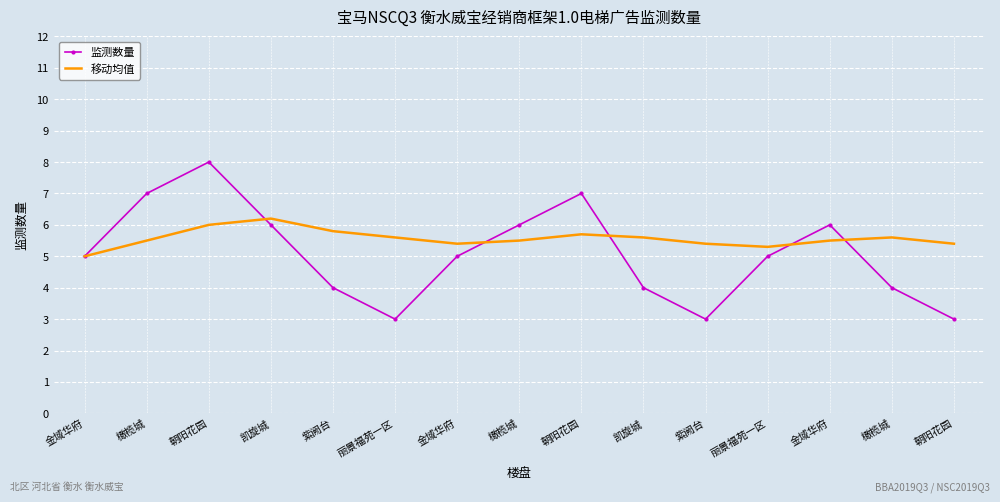

How many times do 移动均值 and 监测数量 cross each other?

5